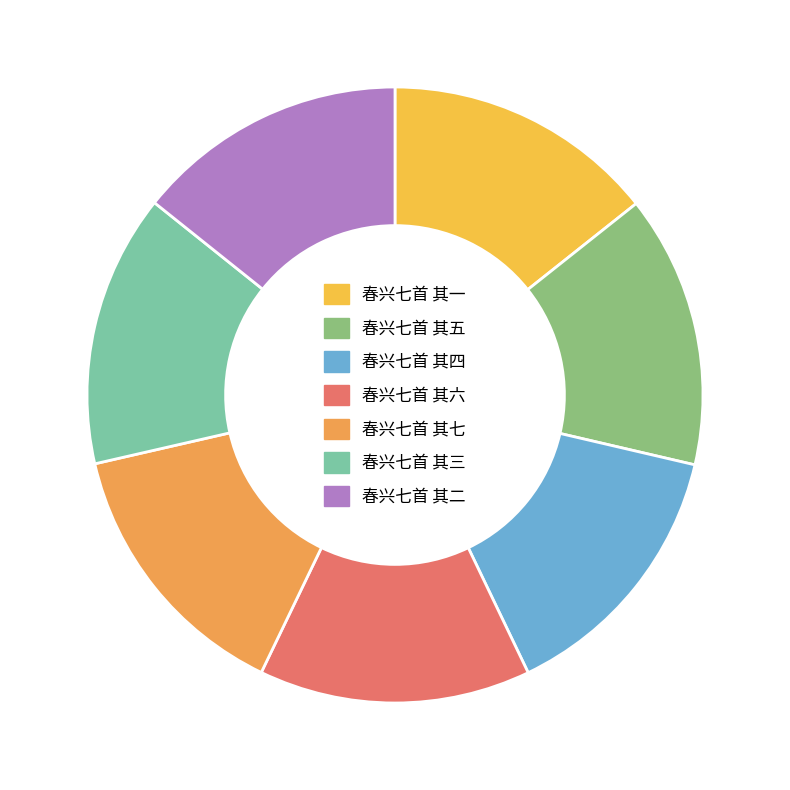

Is it true that 春兴七首 其七 is 14% of the pie?

True